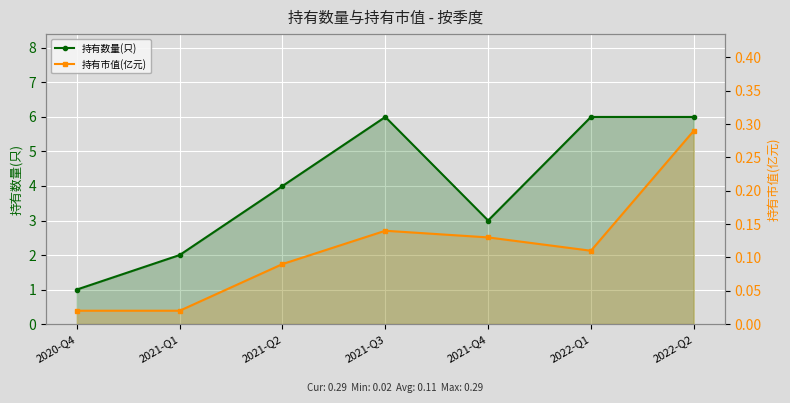

What is the maximum value shown in the chart?

6.0